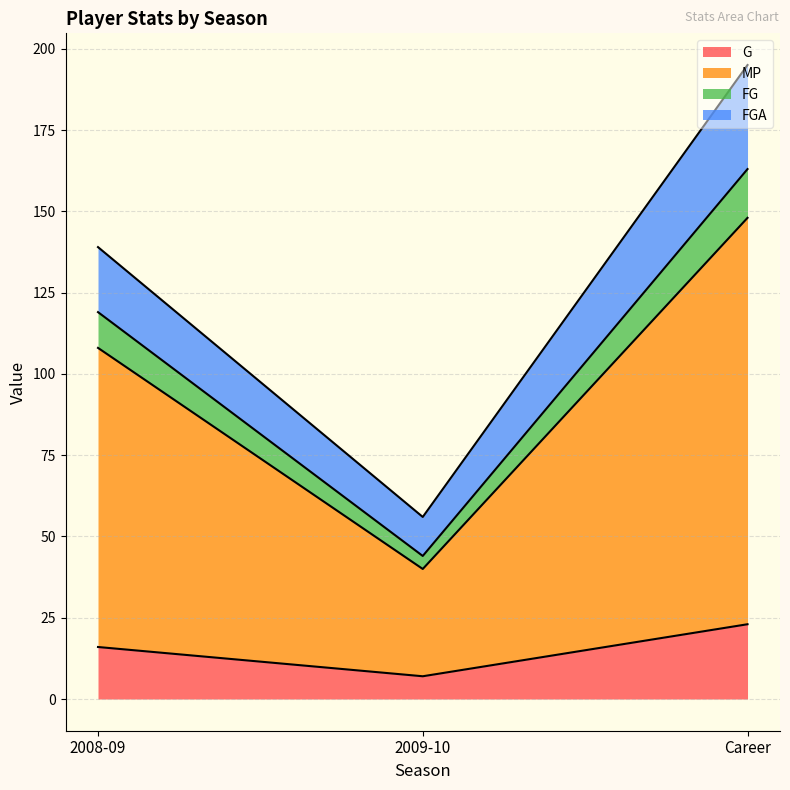

What is the label of the 1st point from the left?

2008-09